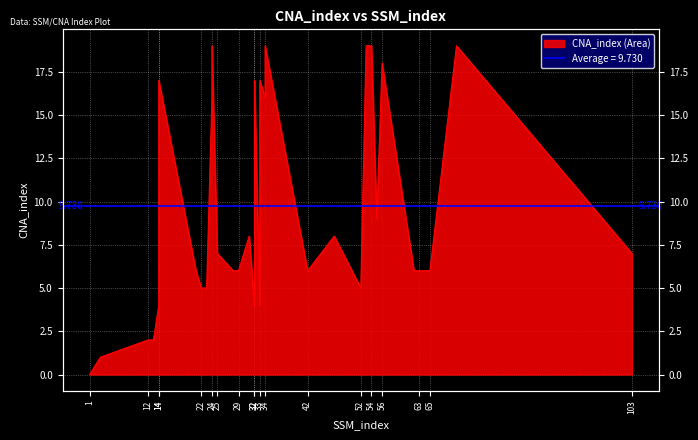

What is the difference between the second highest and minimum values?

19